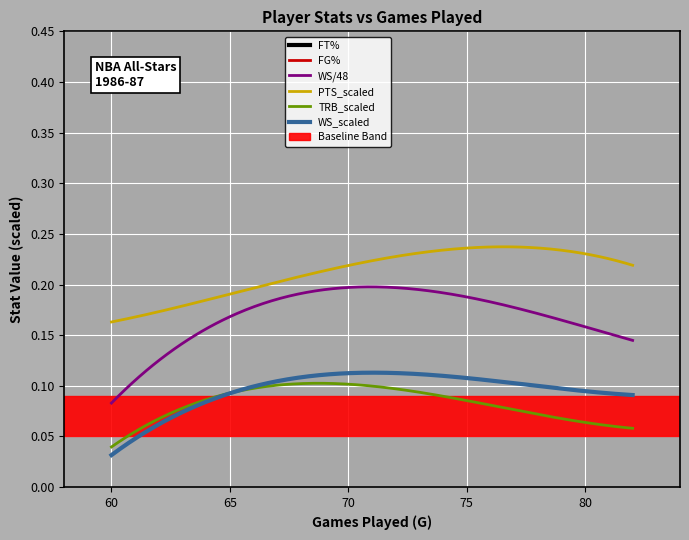

True or false: WS/48 and PTS_scaled intersect in this chart.

False